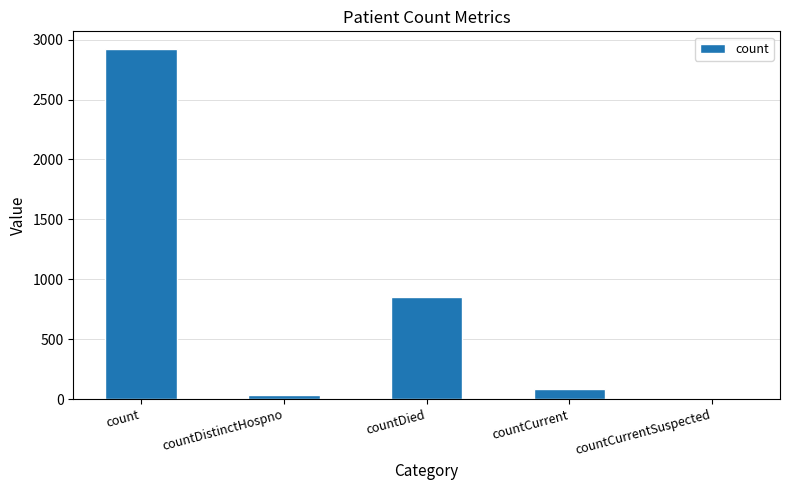

At which label is the value closest to 1461?

countDied